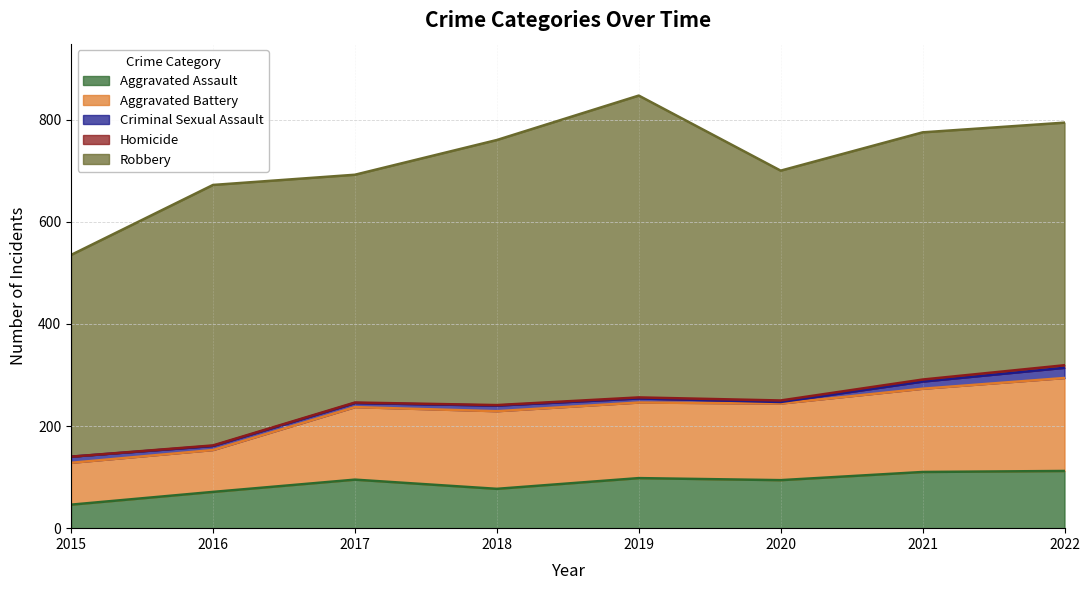

What is the total value across all series at 2020?

700